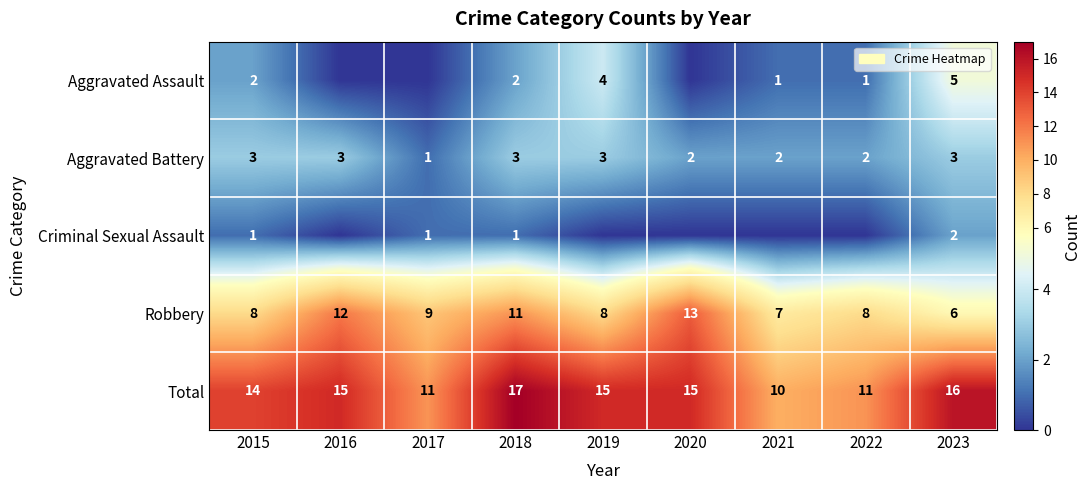

The Criminal Sexual Assault series shows 0 at 2015. True or false?

False